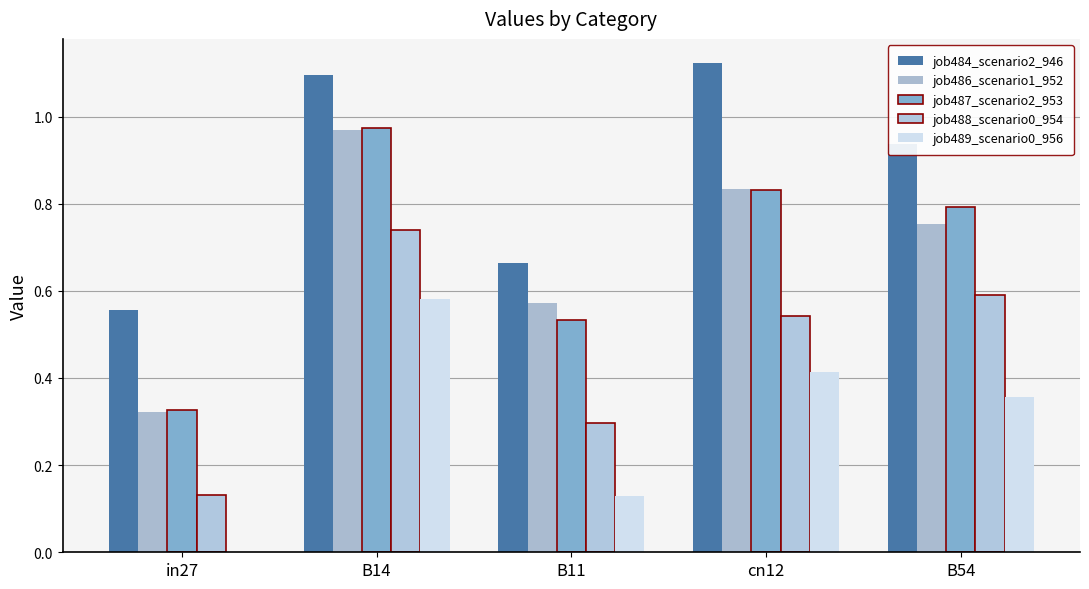

What is the difference between the second highest and minimum values in the job486_scenario1_952 series?

0.5